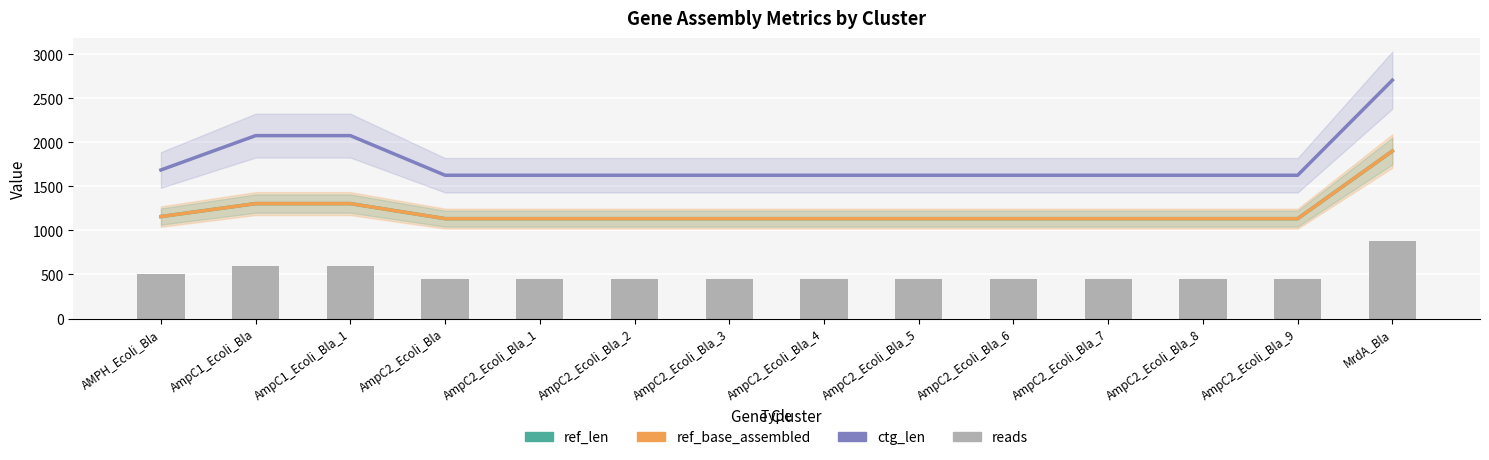

What is the value of the reads bar at the 7th from the left?

452